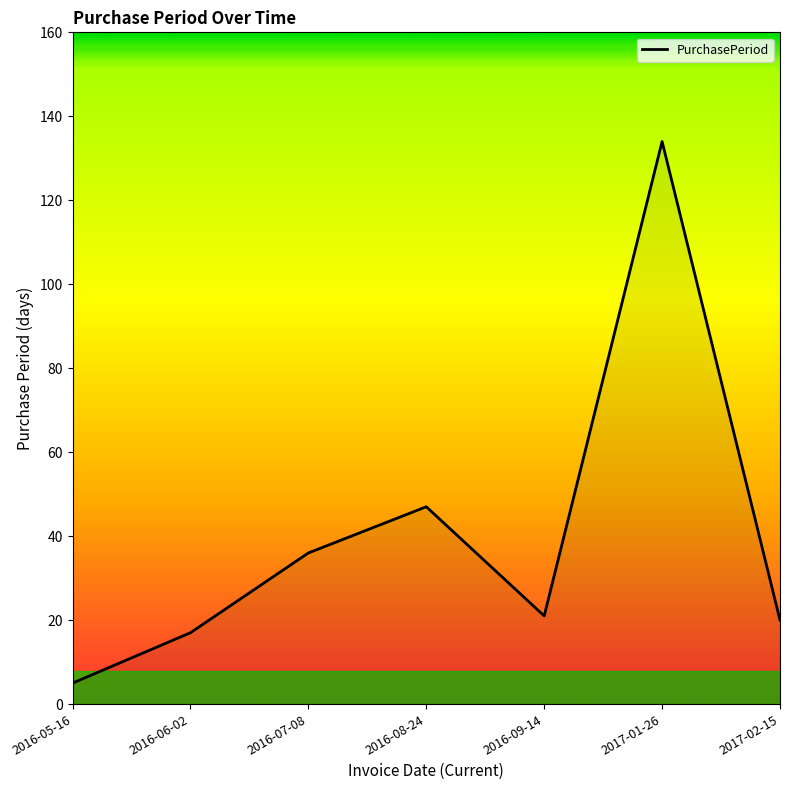

How many interior local valleys (lower than both neighbors) does the data have?

1